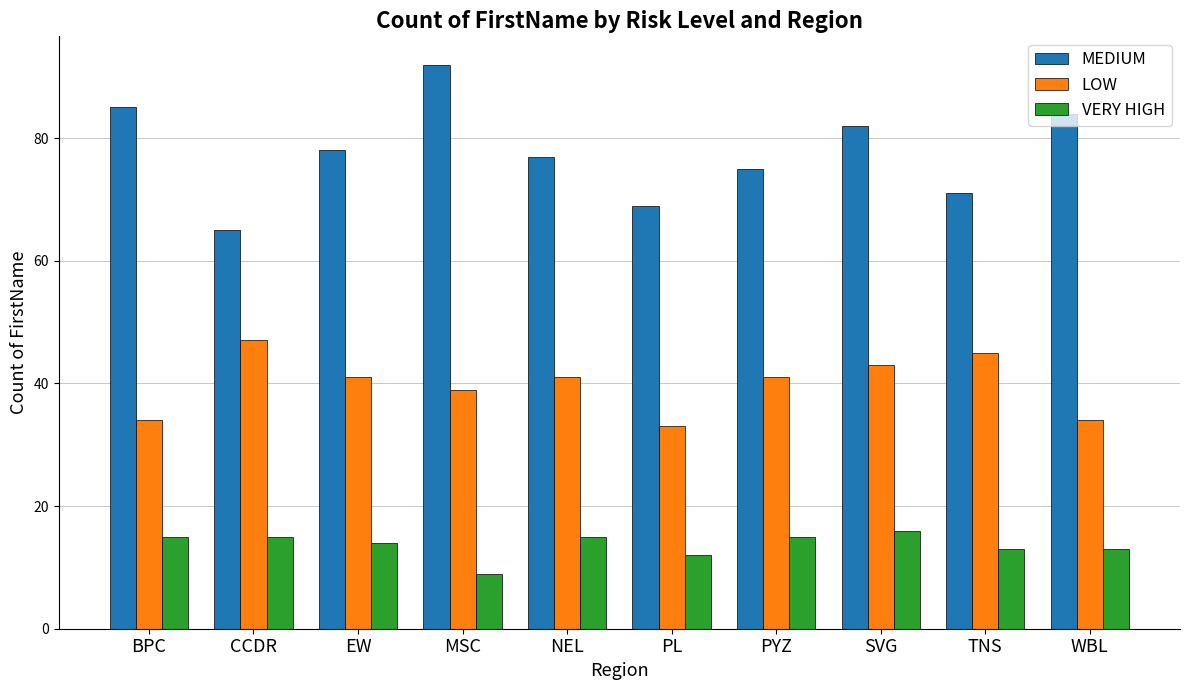

What position from the right is NEL?

6